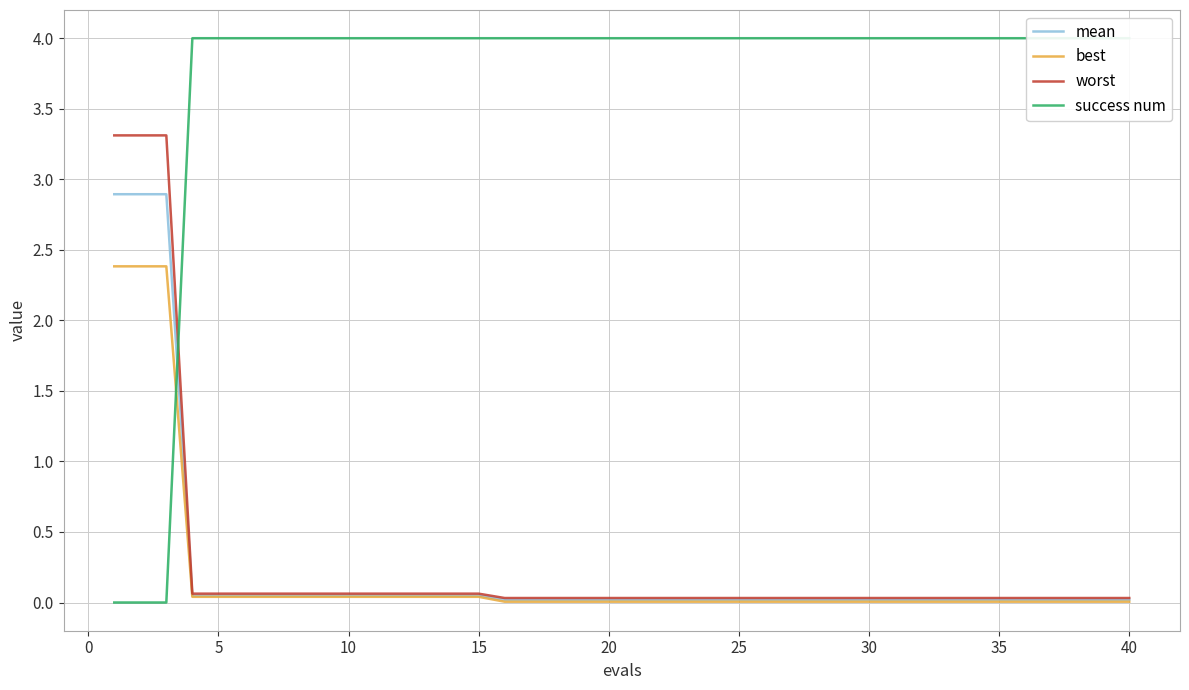

What is the average value of the mean series?

0.2